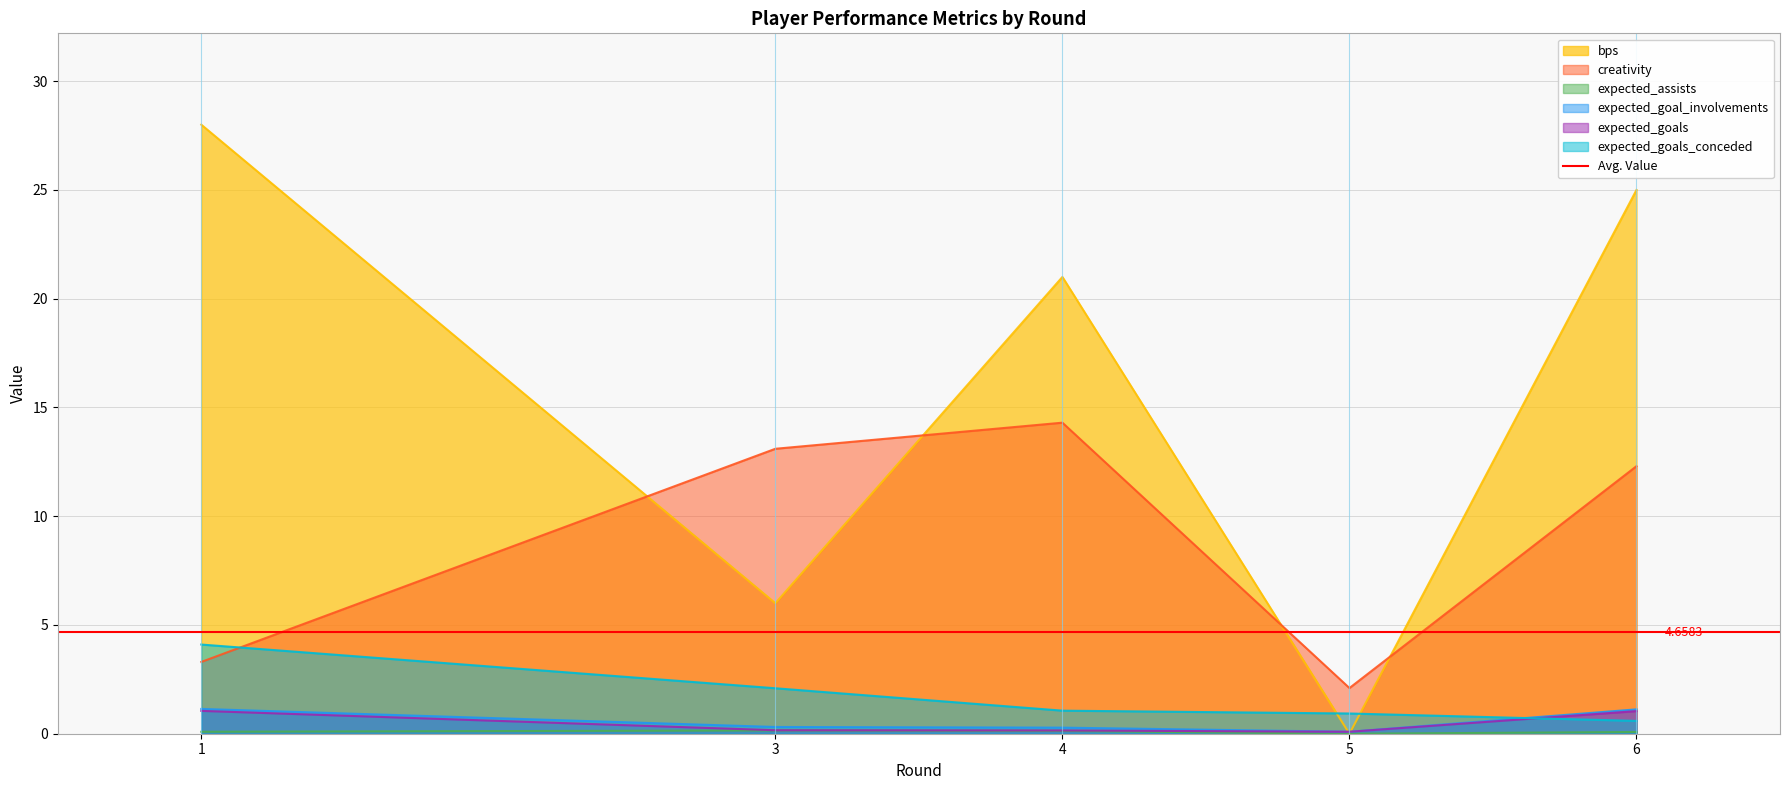

Between 6 and 1, which is larger?

1